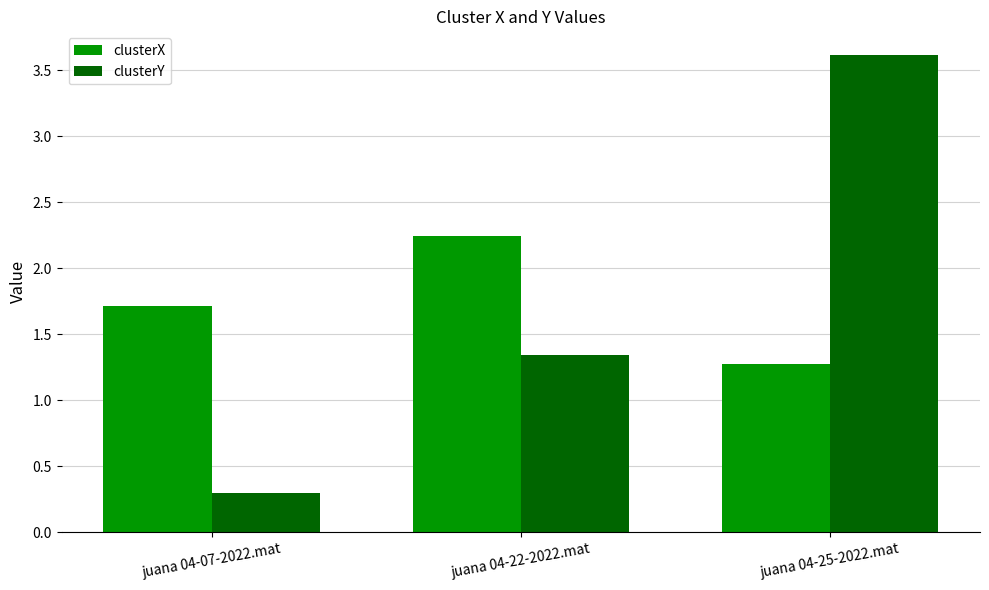

What is the average value of the clusterY series?

1.8